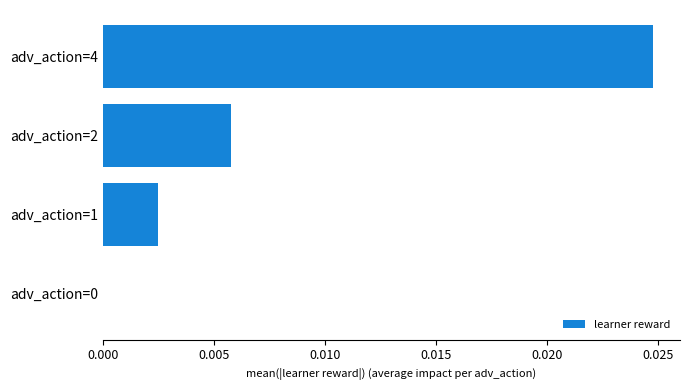

Which has a higher value, adv_action=4 or adv_action=2?

adv_action=4